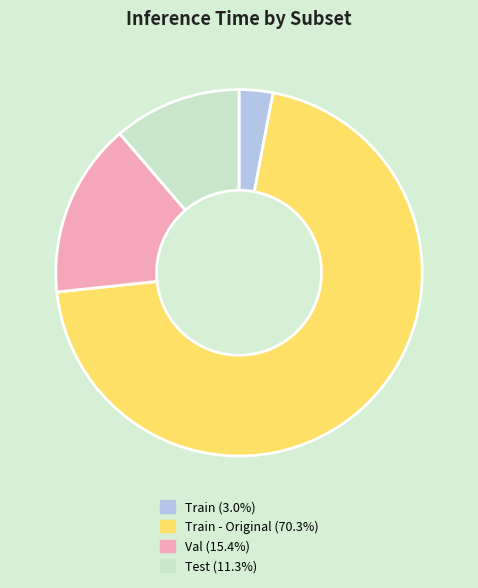

Is there any slice that represents more than half of the pie?

Yes